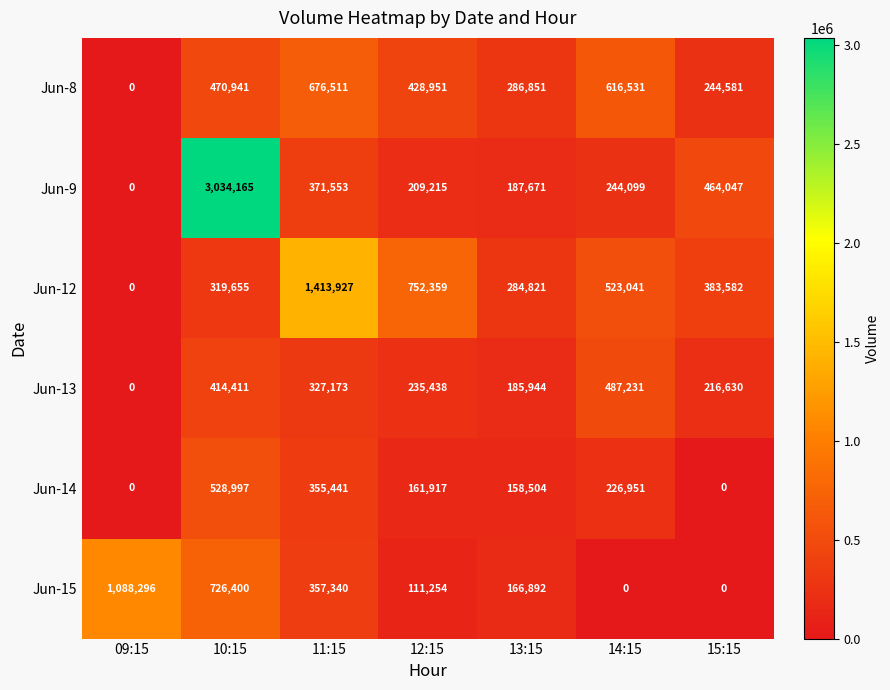

How many series are shown in this chart?

6